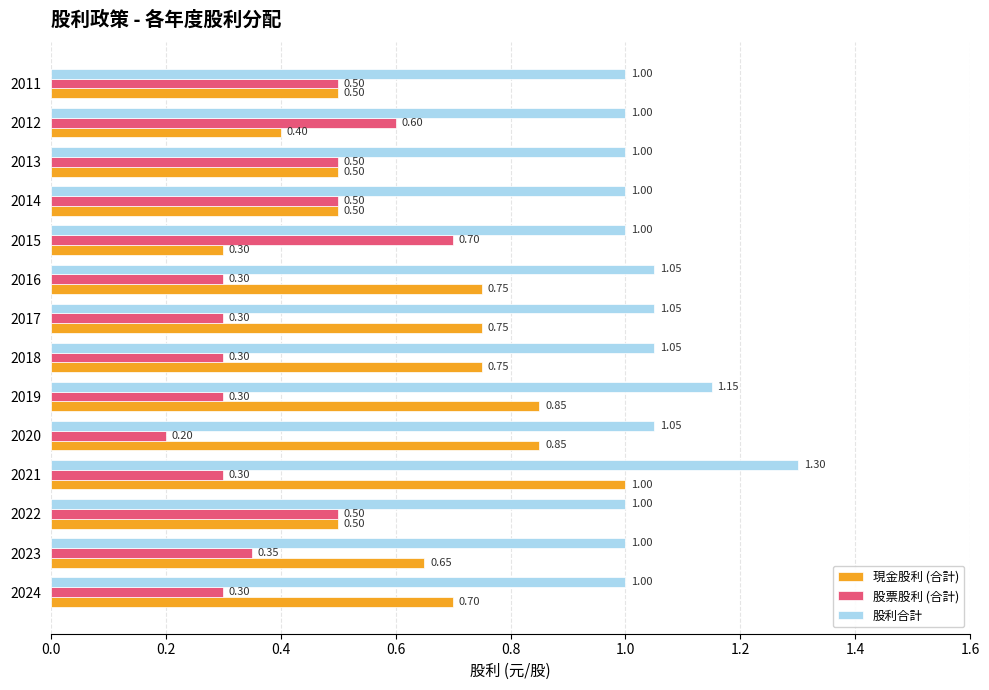

What is the sum of all 現金股利 (合計) values?

9.0